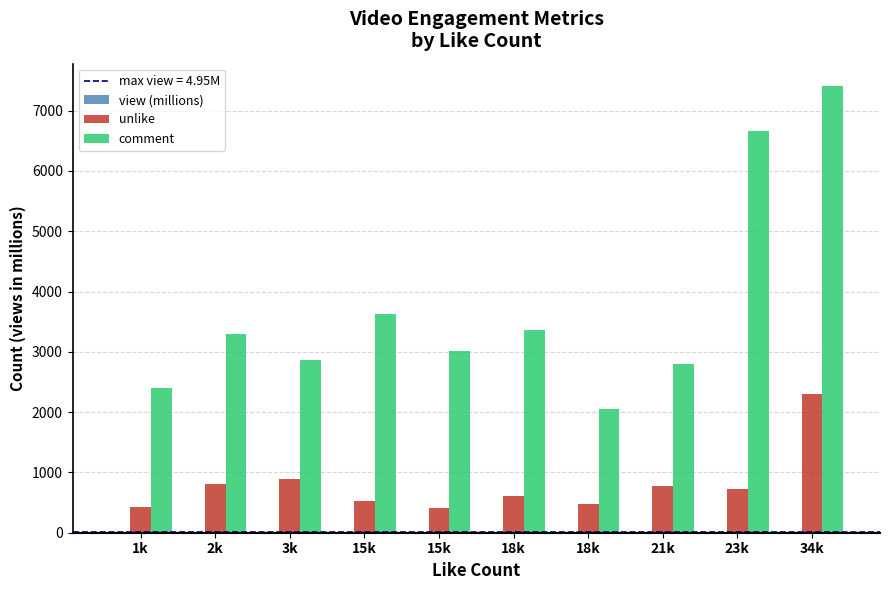

At 34k, list the series in order from smallest to largest.

view (millions), unlike, comment